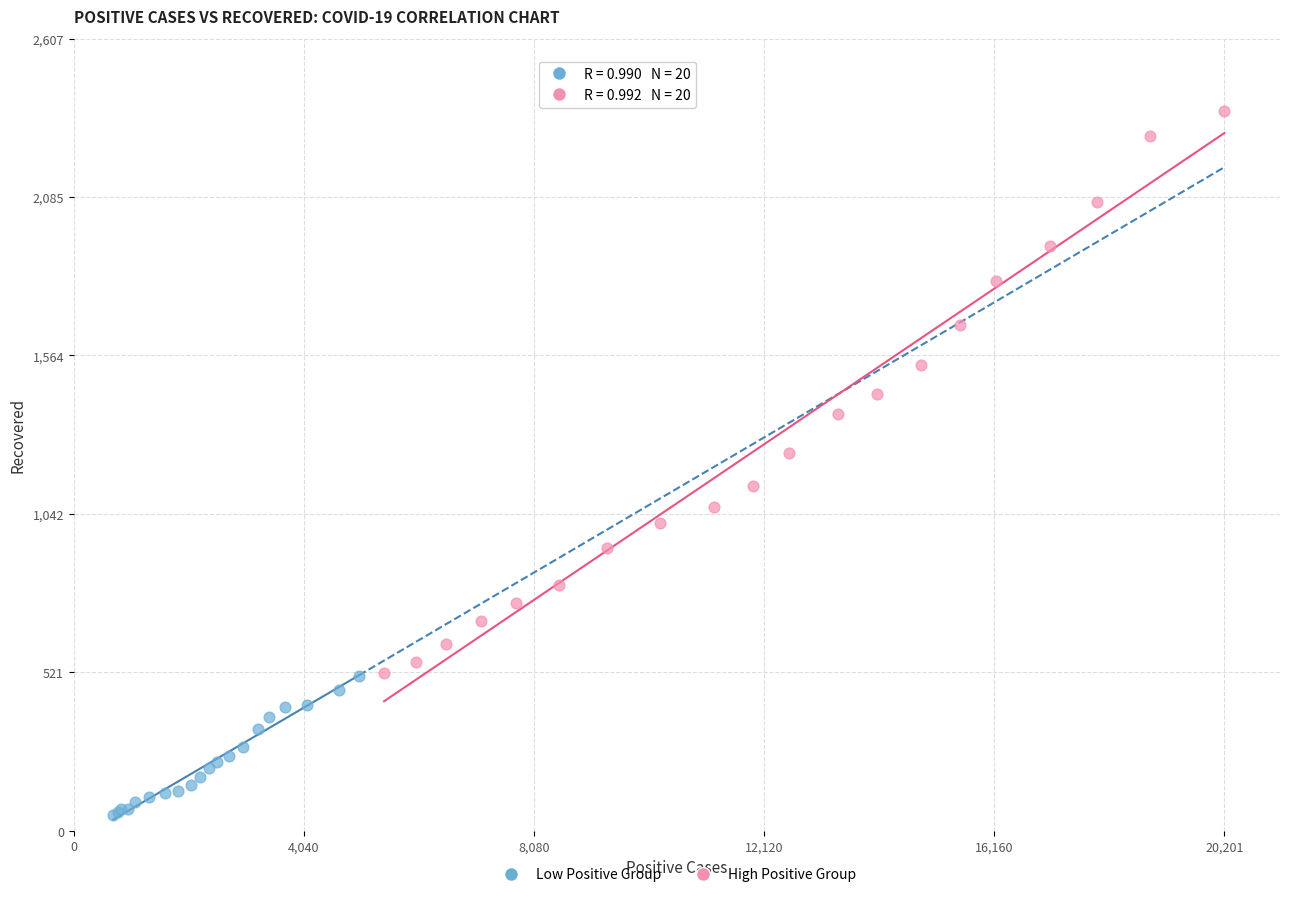

Which series contains the highest Y value?

High Positive Group